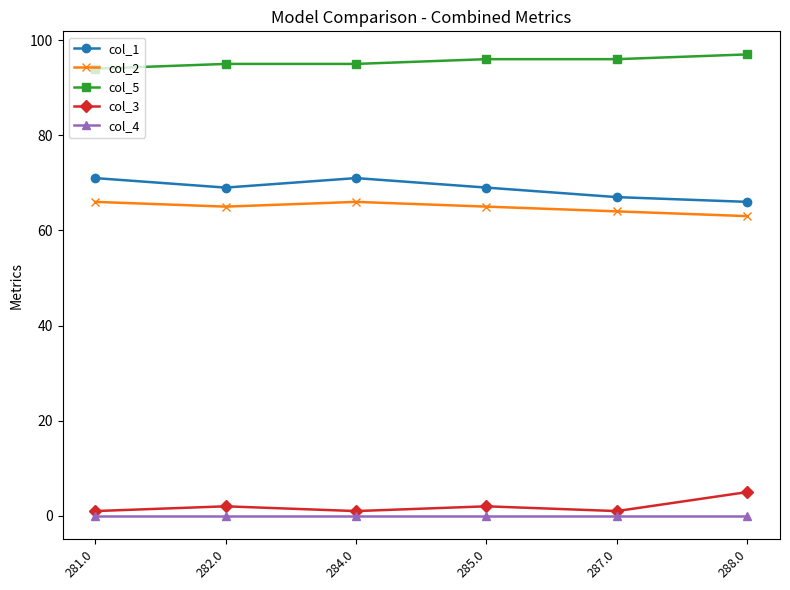

What is the sum of all col_3 values?

12